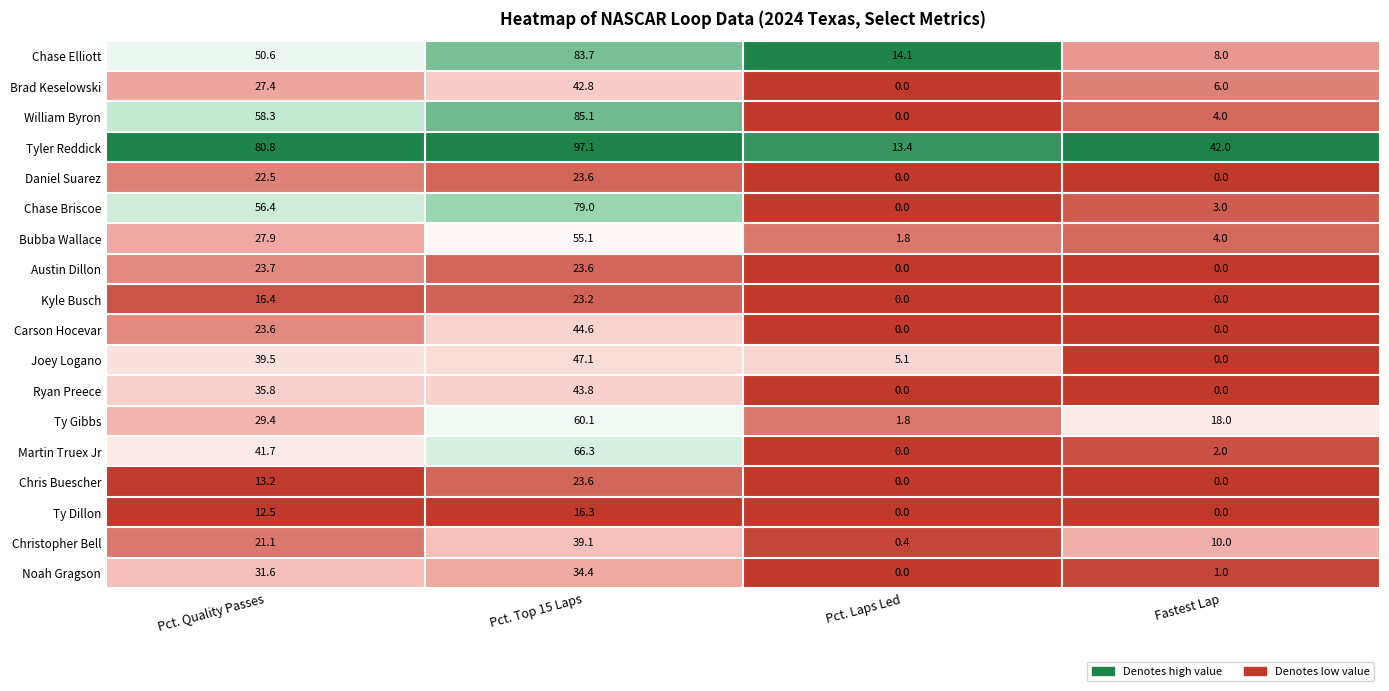

At which category is the sum across all series the highest?

Pct. Top 15 Laps